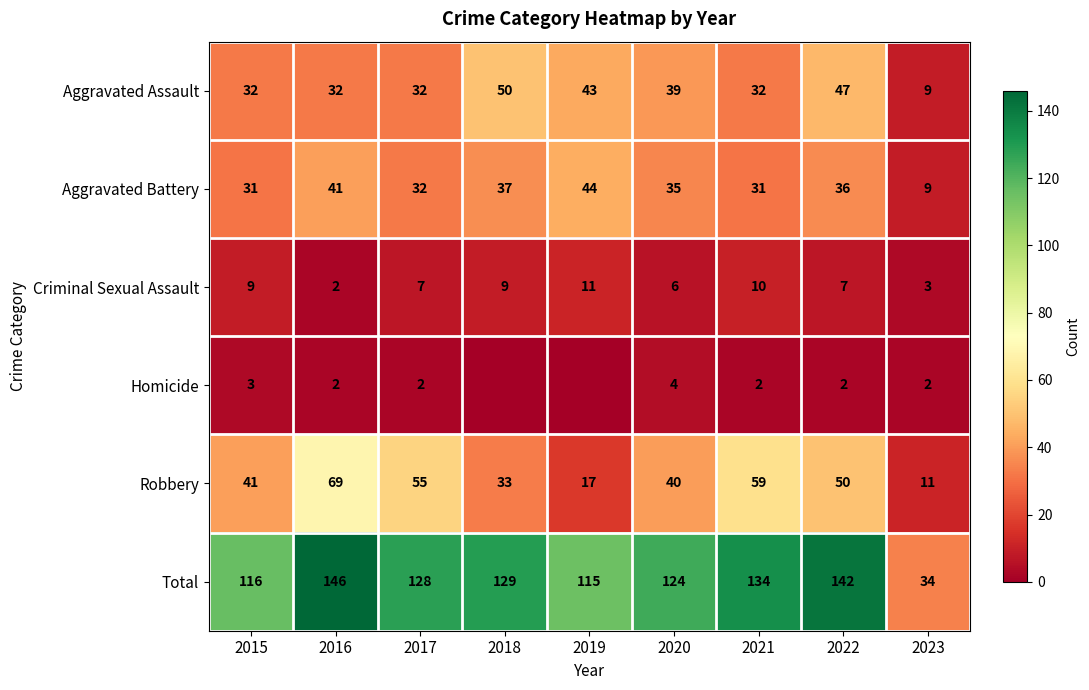

How many data points in Criminal Sexual Assault are less than 7?

3